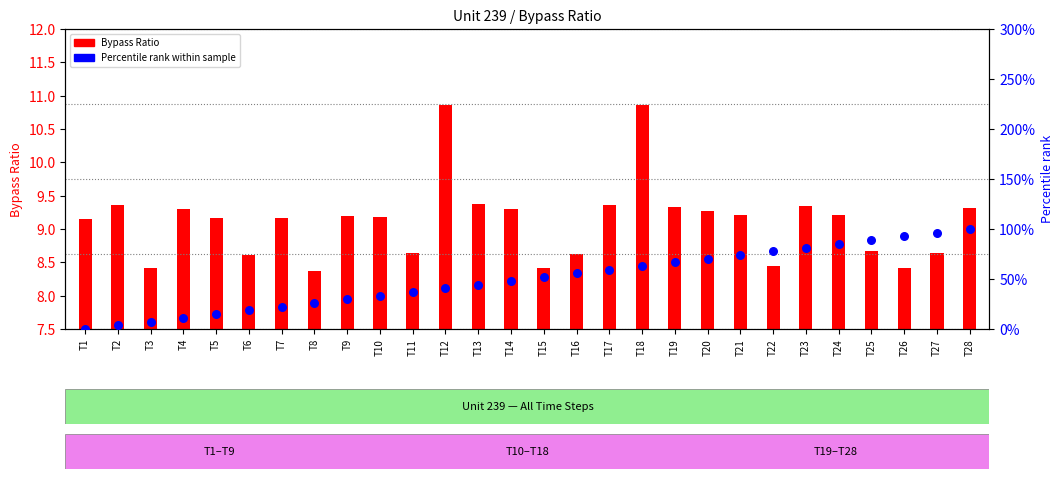

At which category is the sum across all series the highest?

T28